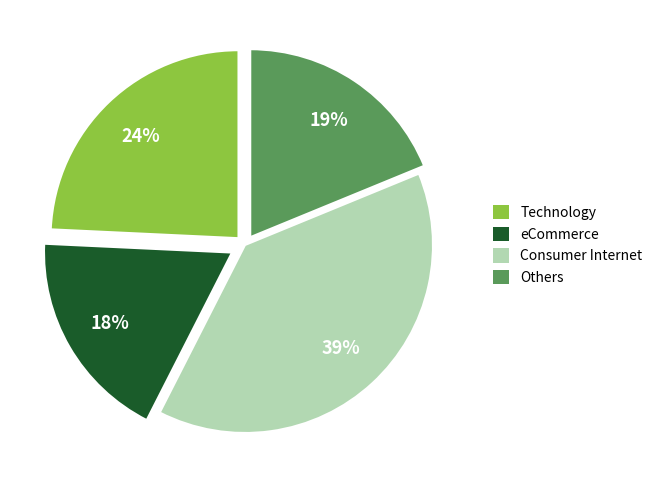

What is the ratio of the value at Technology to the value at eCommerce?

1.3